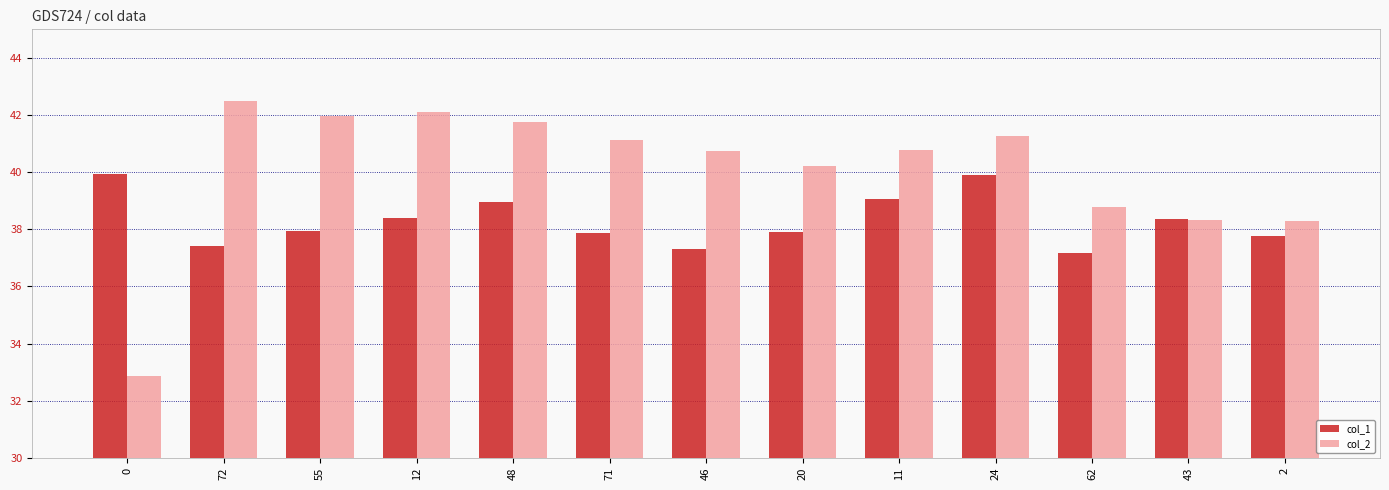

Which series has the largest range (max minus min)?

col_2